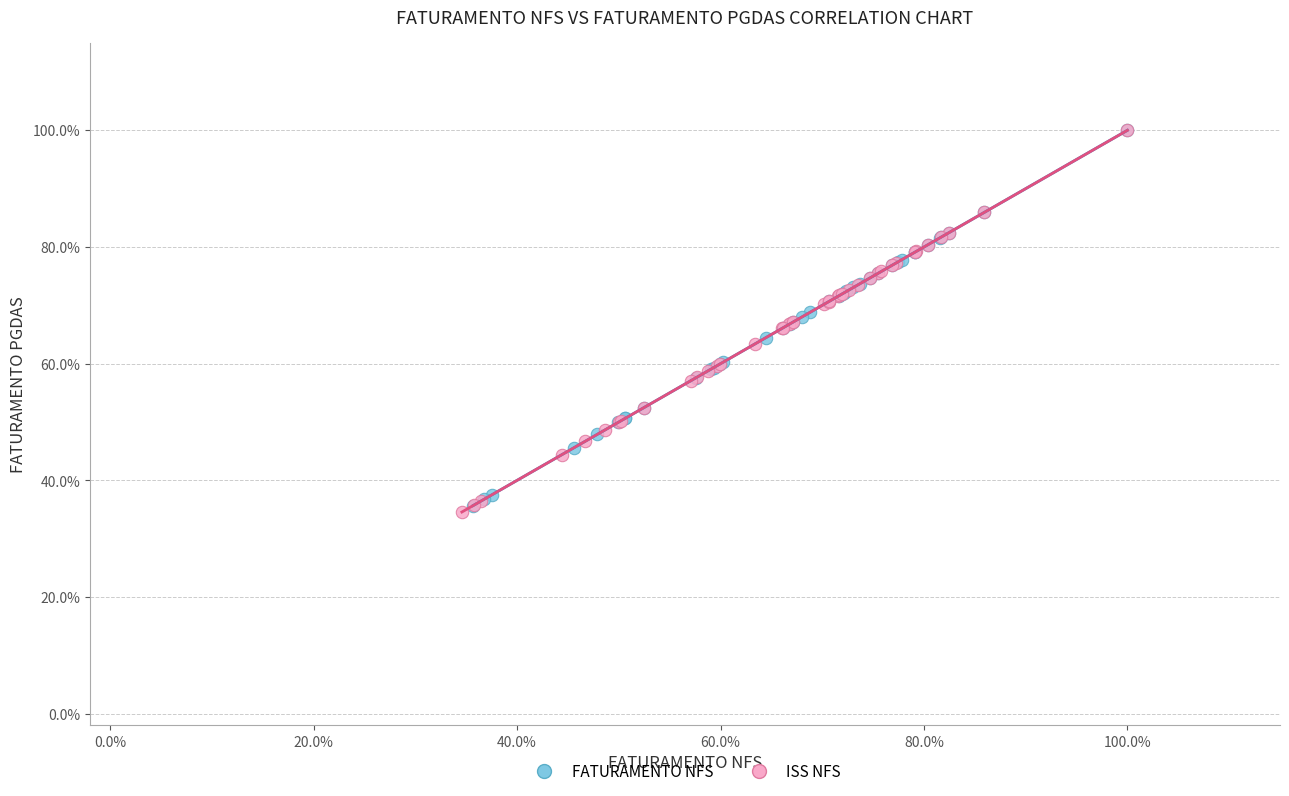

What are all the series names shown in the legend?

FATURAMENTO NFS, ISS NFS